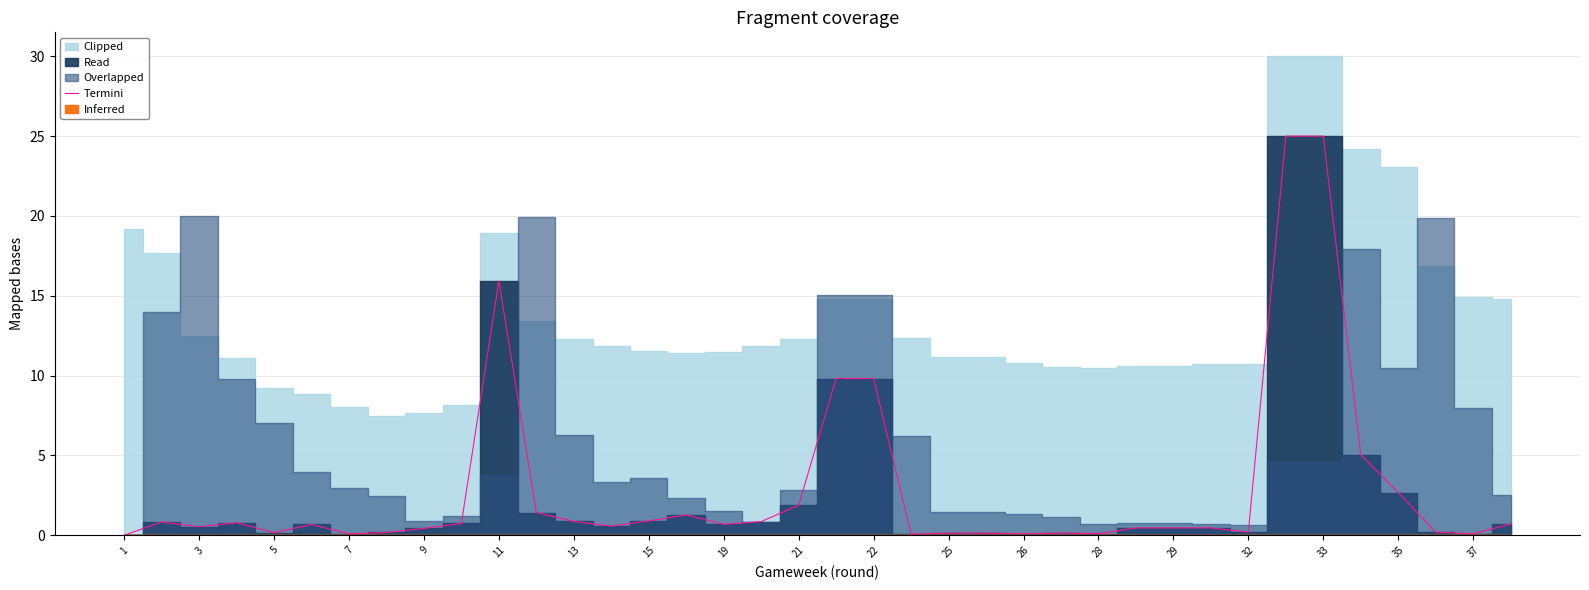

Reading right to left, extract all data points from this chart.

0.7	0.1	0.2	2.7	5.0	25.0	25.0	0.2	0.5	0.5	0.5	0.1	0.1	0.1	0.1	0.1	0.1	9.8	9.8	1.9	0.9	0.7	1.3	0.9	0.6	0.9	1.4	15.9	0.7	0.4	0.2	0.1	0.7	0.2	0.8	0.5	0.8	0.0